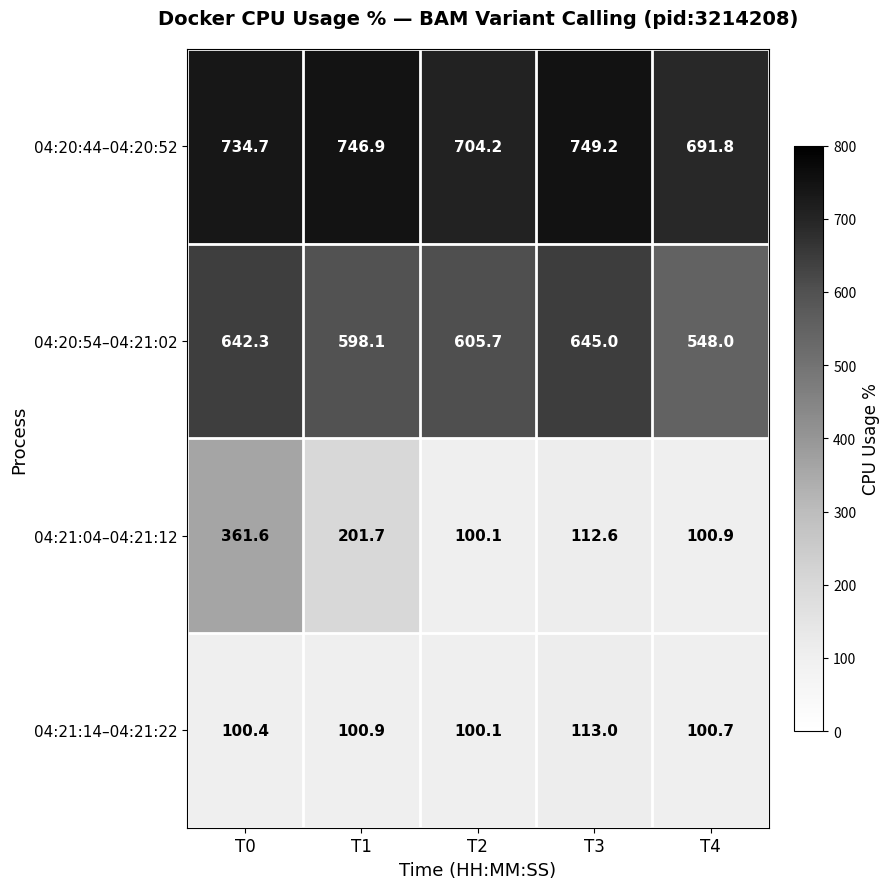

At how many categories does at least one series exceed 405?

5